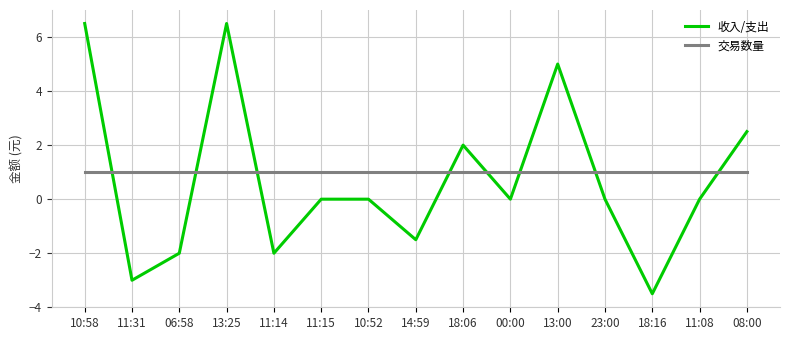

What is the greatest value displayed?

6.5